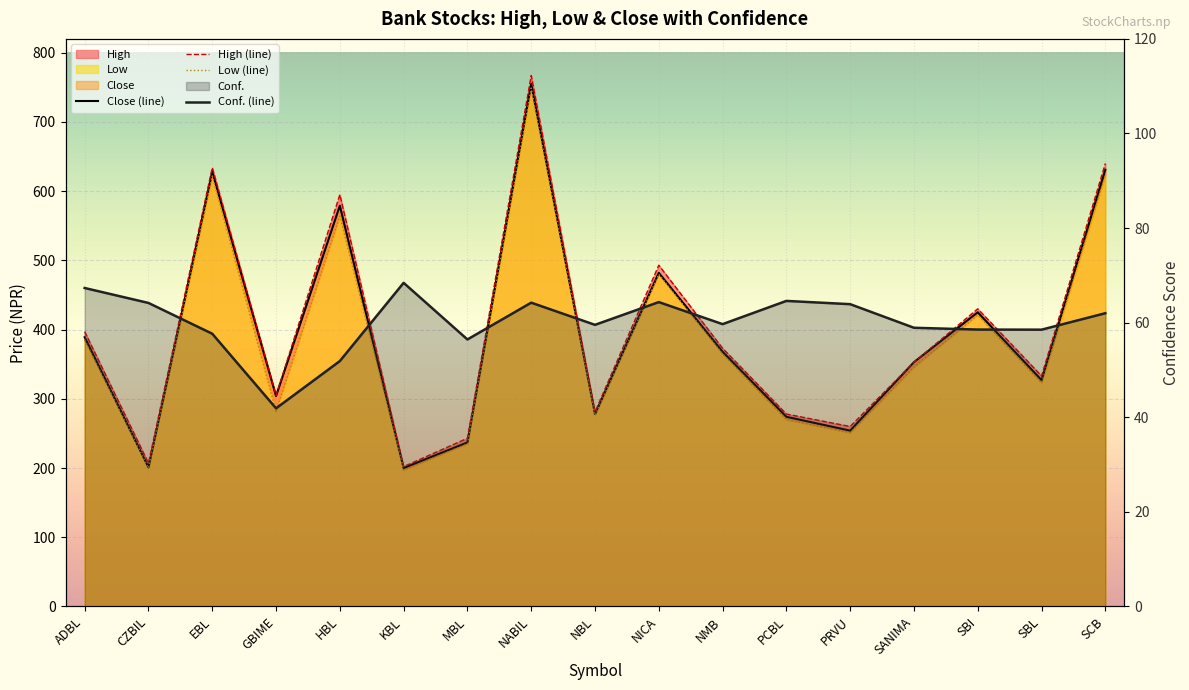

True or false: Low and Close intersect in this chart.

False